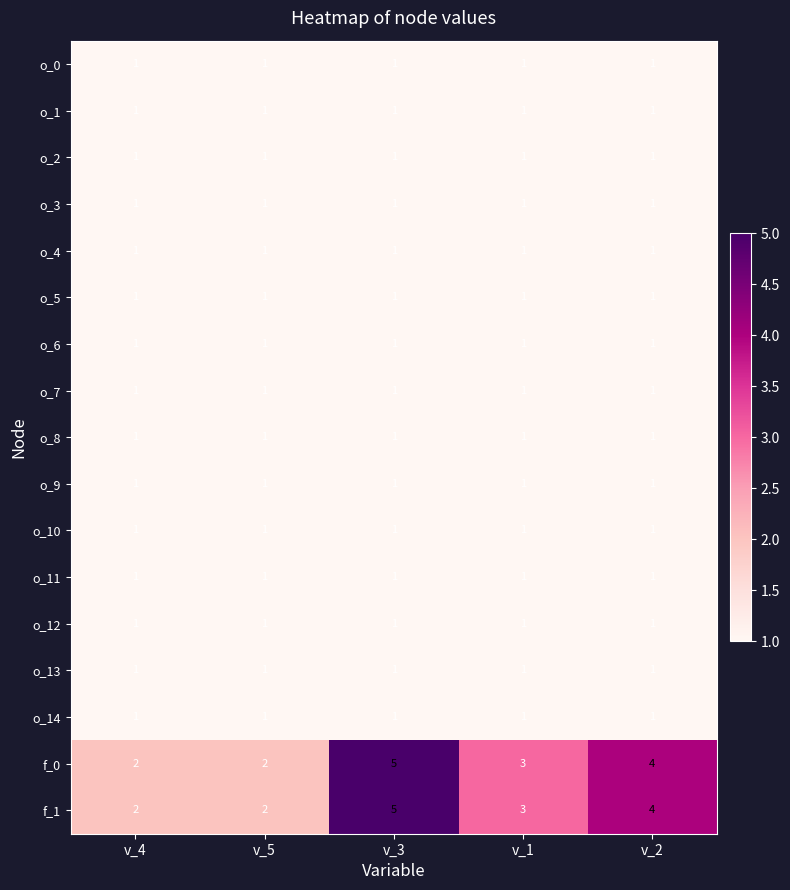

Which label corresponds to the largest value in the chart?

v_3